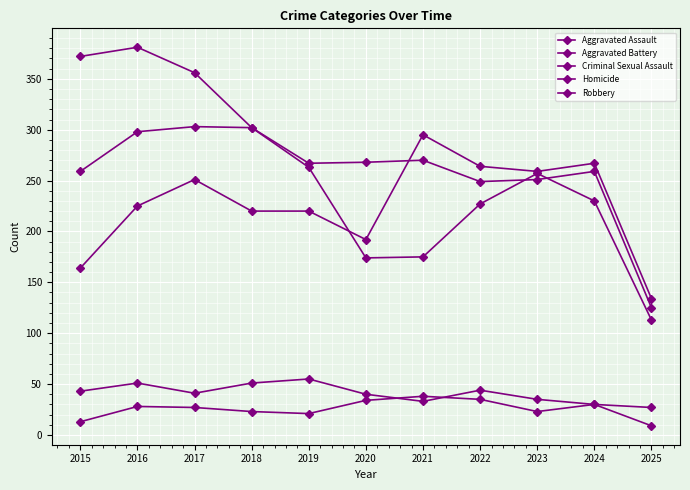

At how many categories does at least one series exceed 143?

10